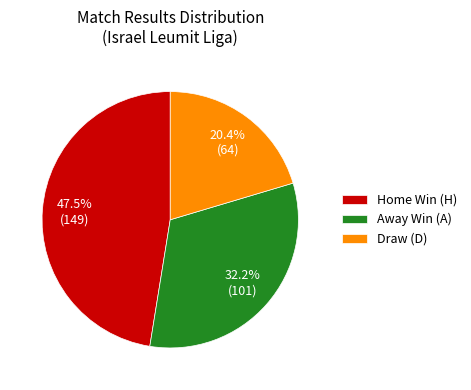

Is there any slice that represents more than half of the pie?

No